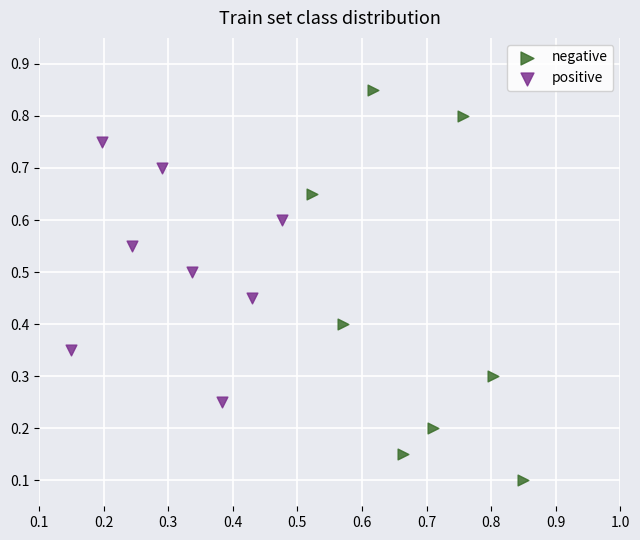

Which series reaches the maximum Y coordinate?

negative